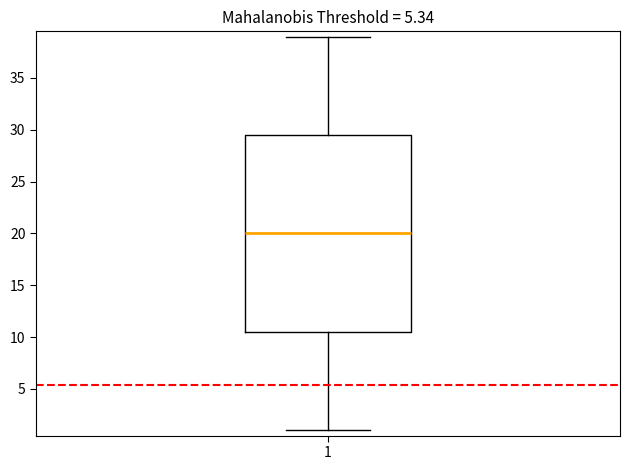

Where does the lower whisker of the box at x = 1 end on the y-axis? The values are not printed on the chart, so give them approximately, as read against the axis.

1.0